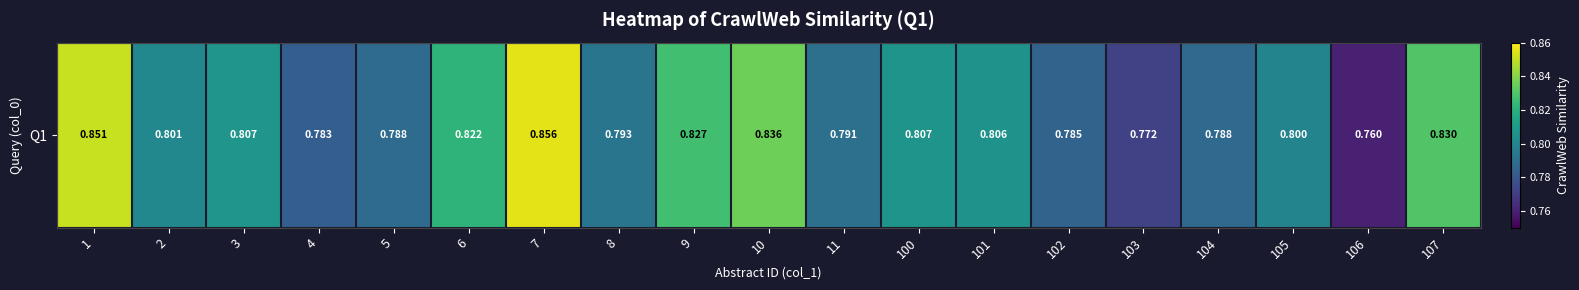

At which label is the value closest to 0?

106